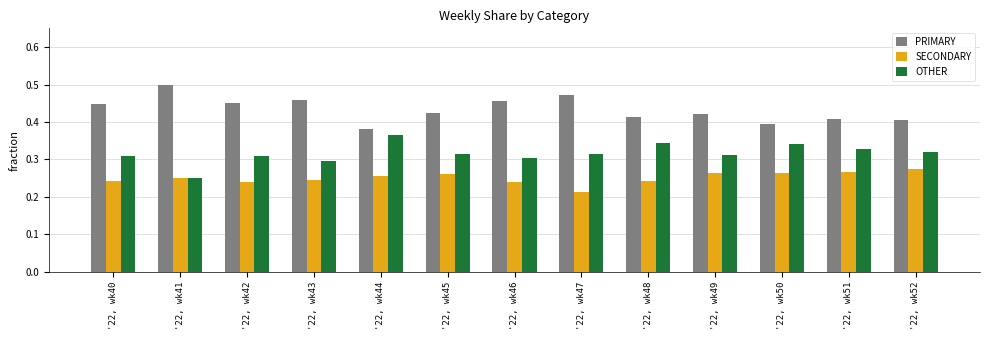

How many bars are there in total?

39